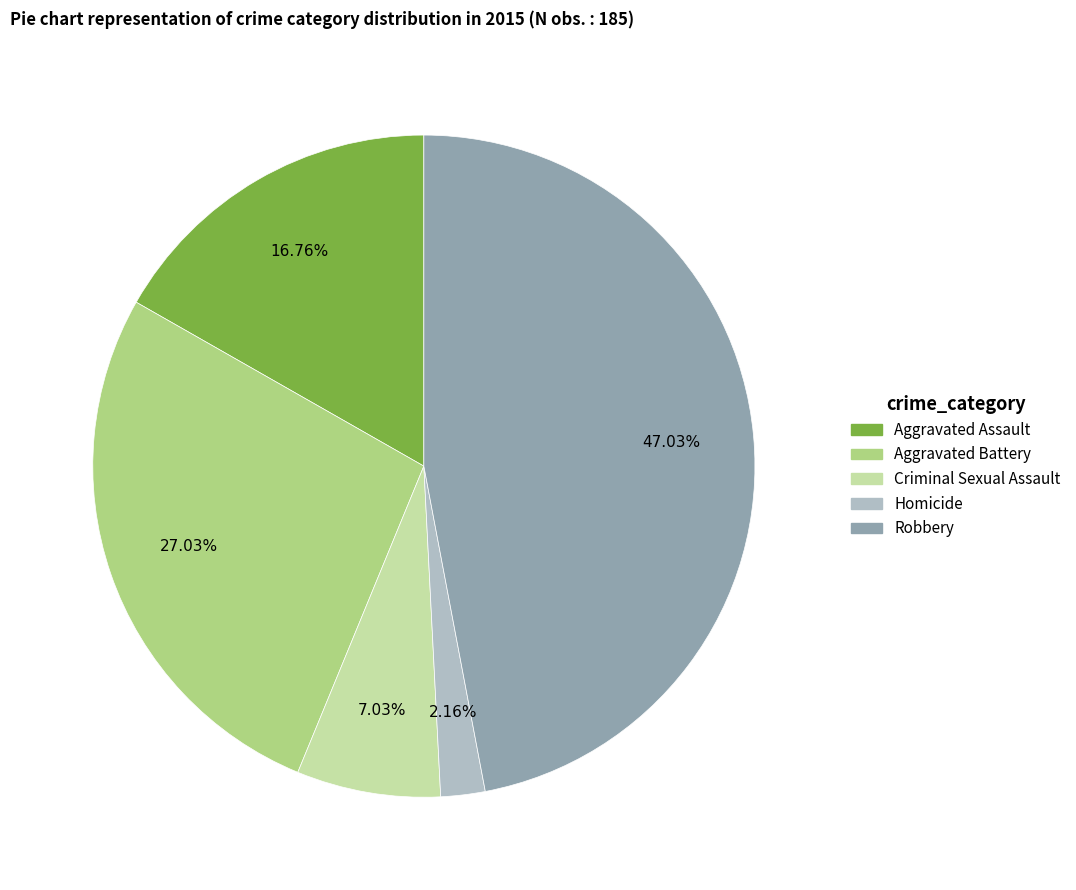

Which has a higher value, Homicide or Aggravated Battery?

Aggravated Battery